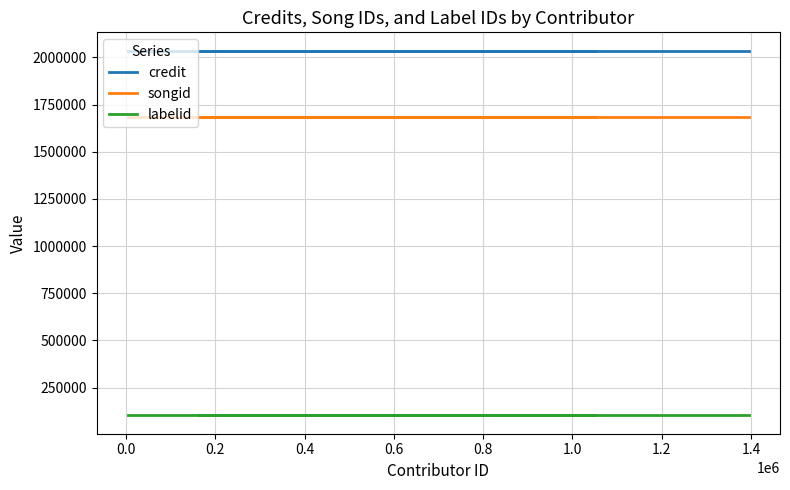

Read the labelid value at 0.6.

101725